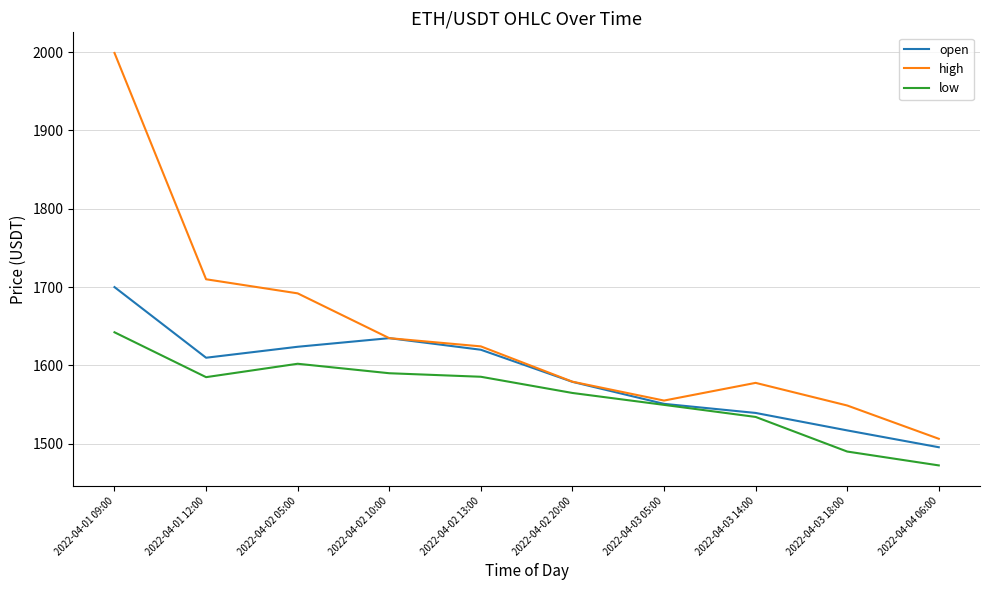

What is the approximate value of open at 2022-04-03 14:00?

1539.3